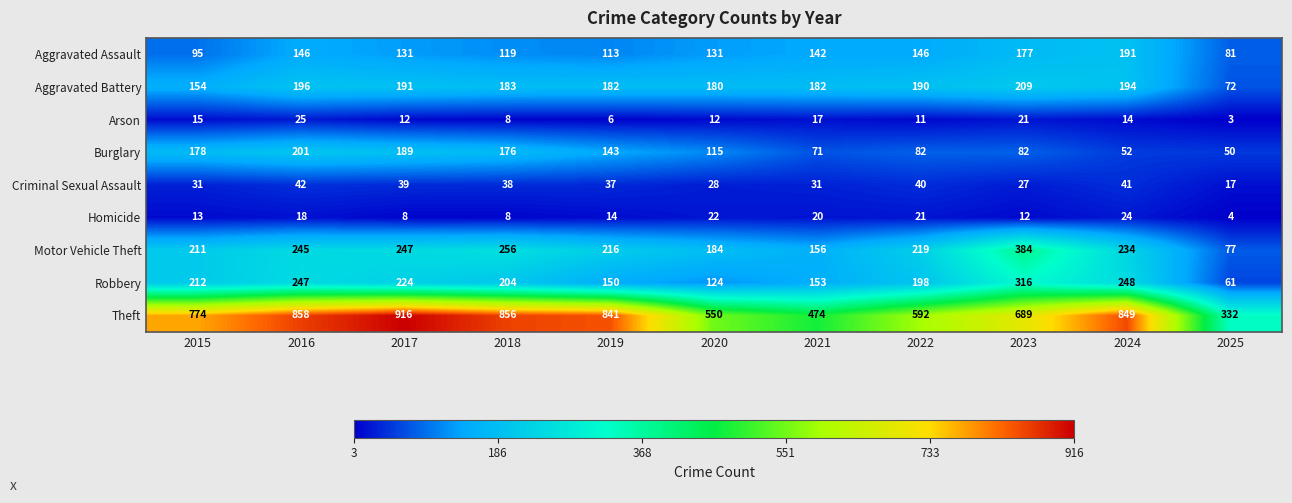

The value of Motor Vehicle Theft at 2022 is 132. True or false?

False